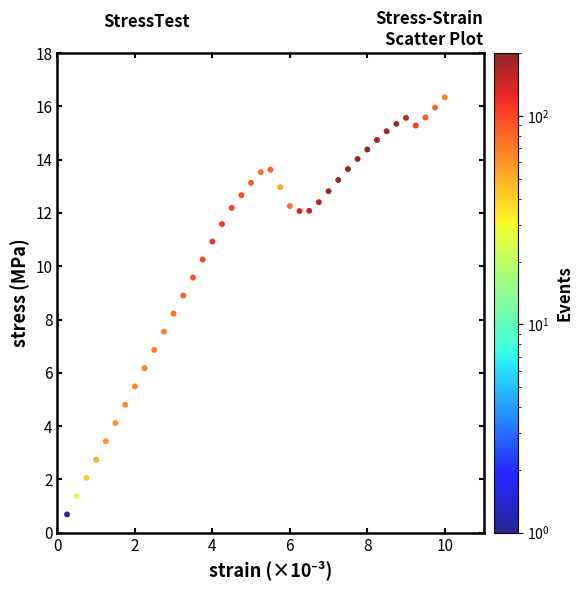

What is the range of Y values (max minus min)?

15.7